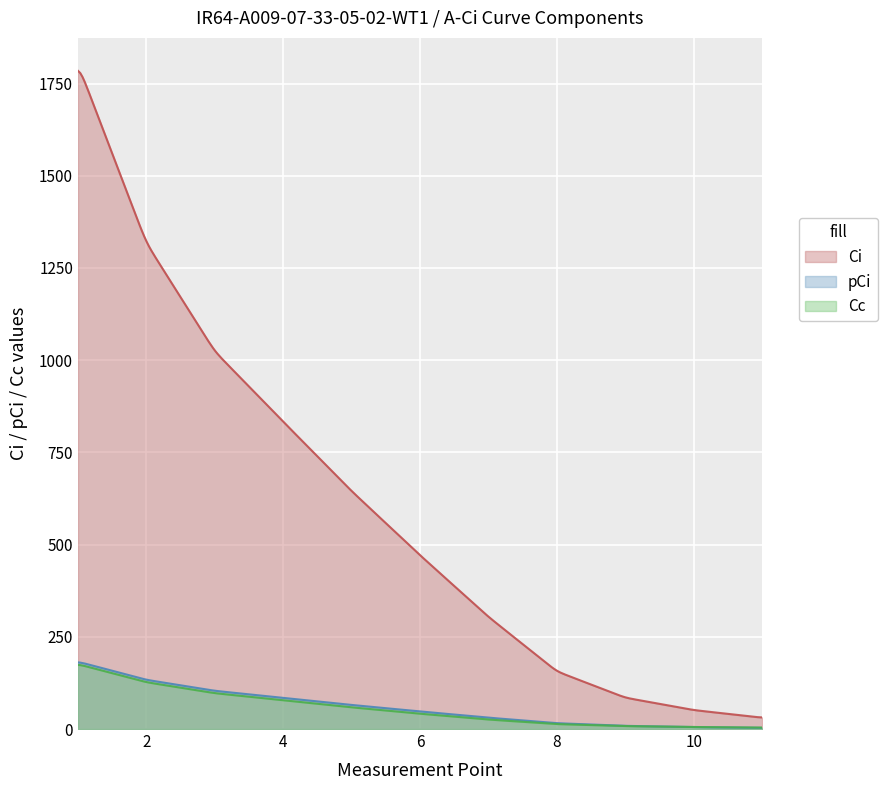

At which category is the sum across all series the highest?

1